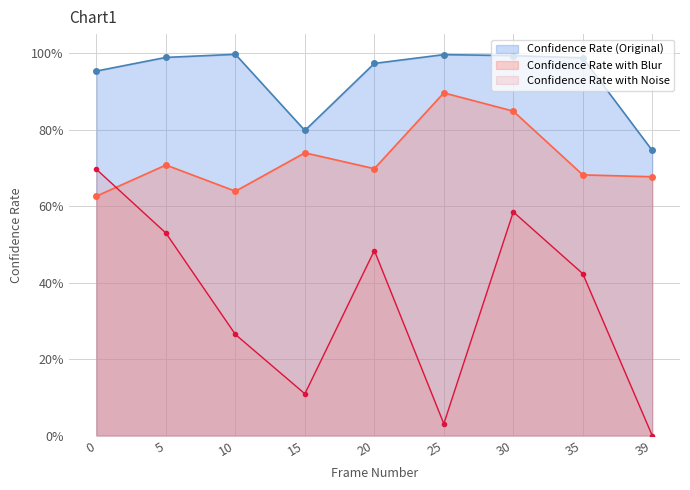

The value of Confidence Rate with Noise at 5 is 0.8. True or false?

False